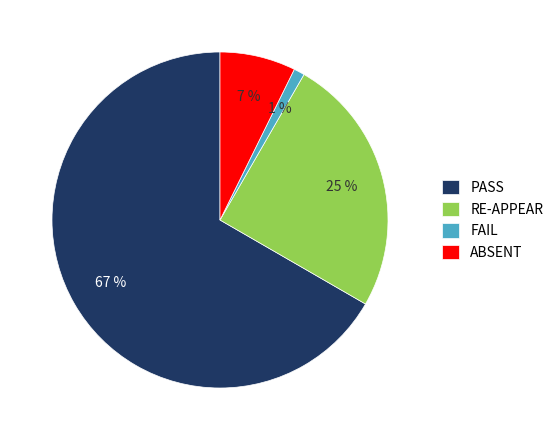

True or false: FAIL accounts for 6% of the total.

False